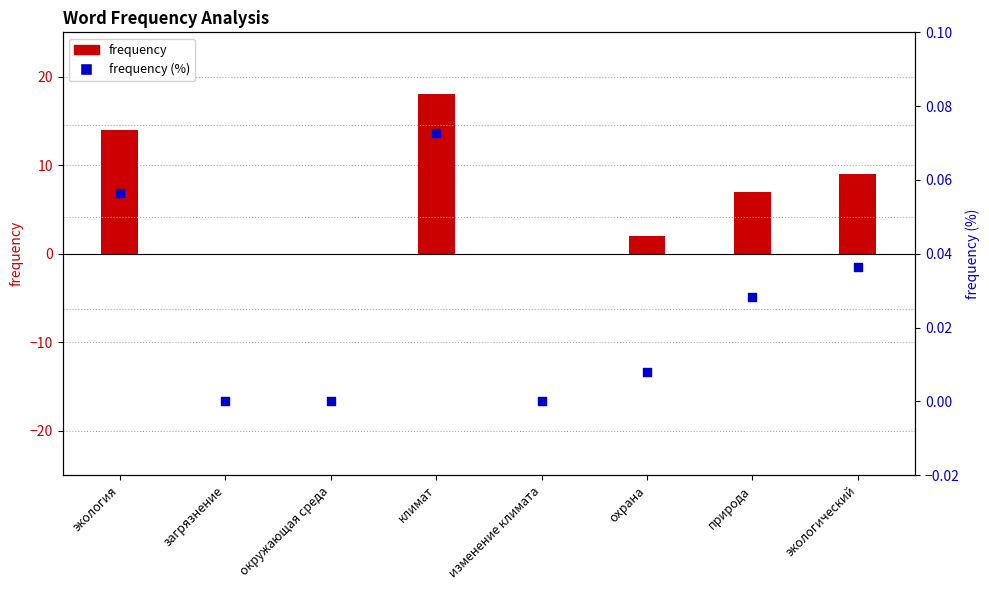

What are all the series names shown in the legend?

frequency, frequency (%)